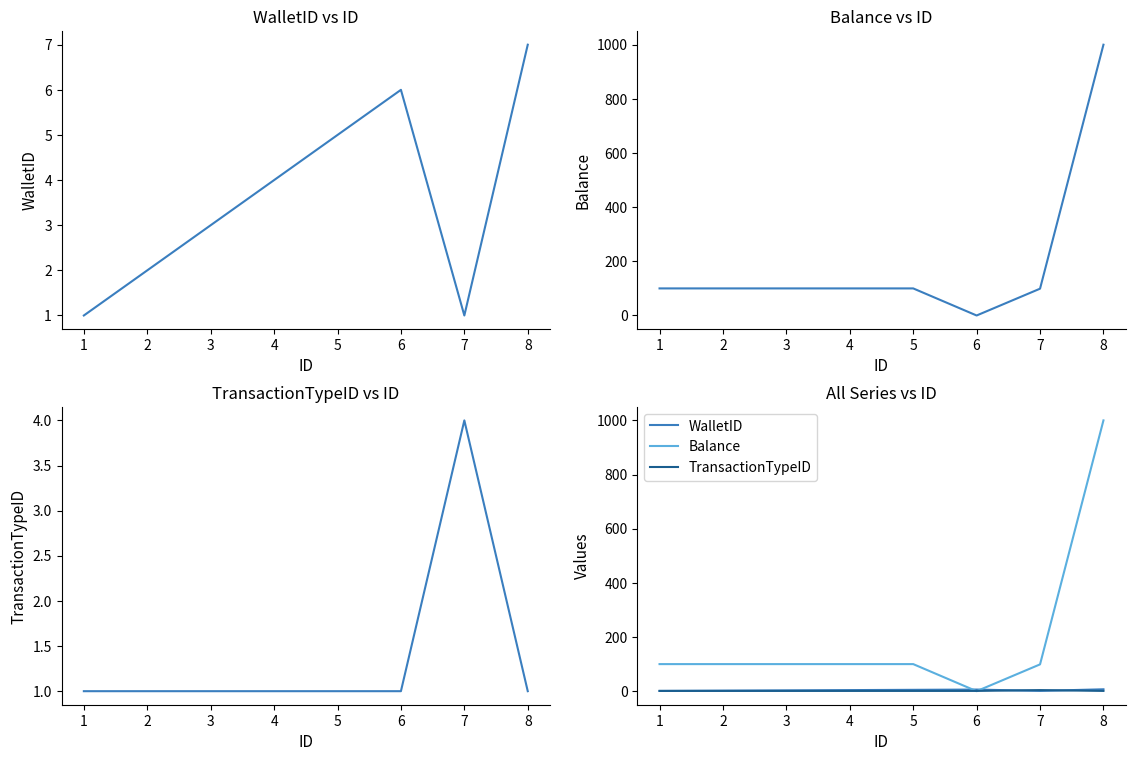

The value of TransactionTypeID at 4 is 1.0. True or false?

True